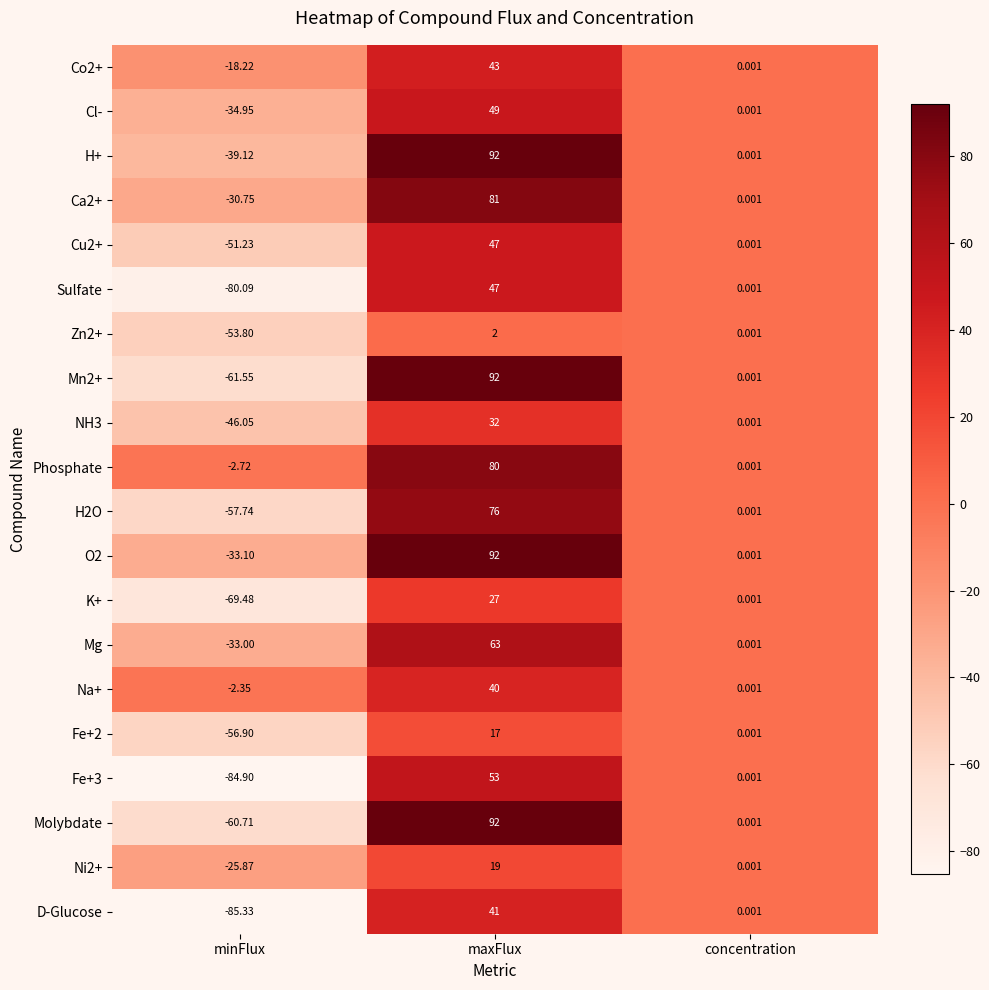

Which series has the largest total across all categories?

Phosphate